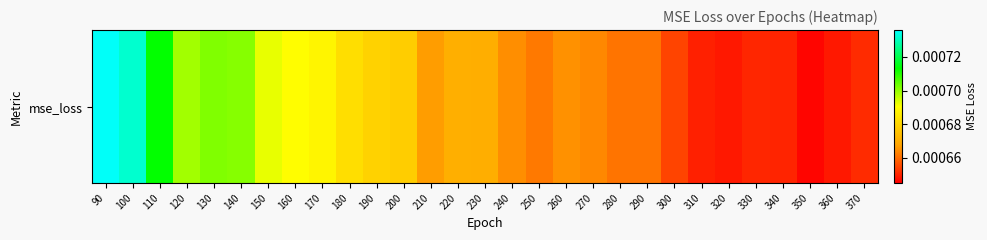

How many values are between 0 and 1?

29